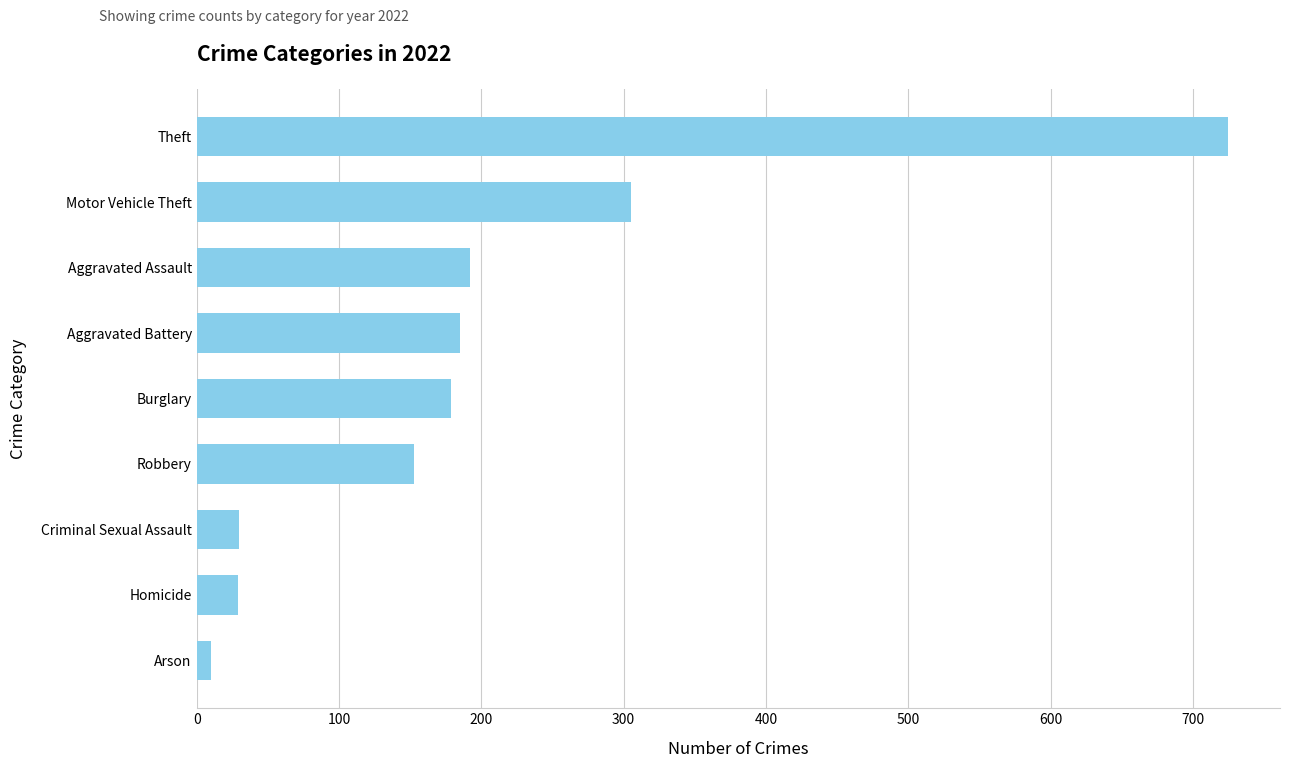

Which label corresponds to the smallest value in the chart?

Arson